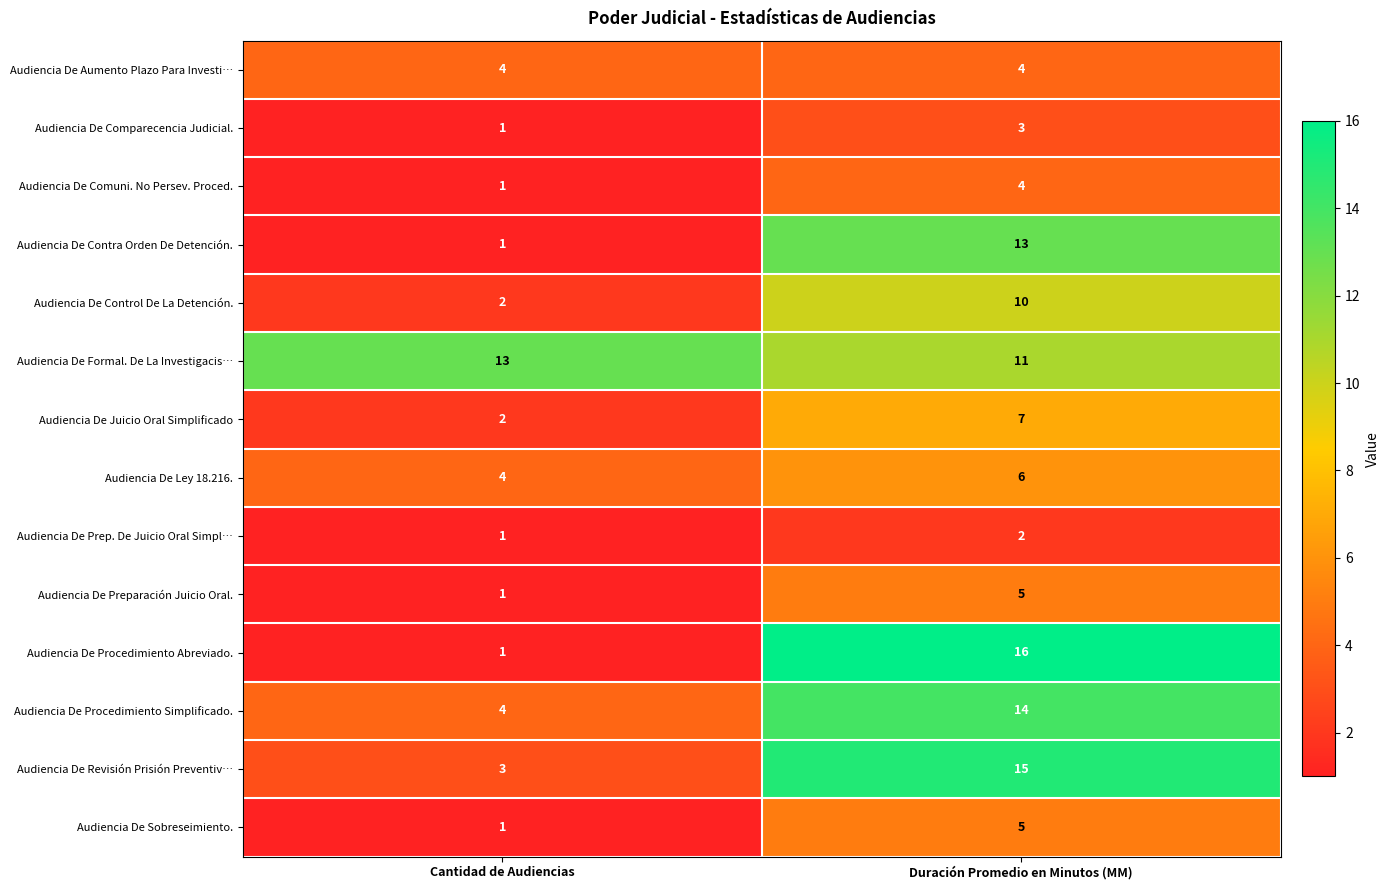

What is the average value of the Audiencia De Aumento Plazo Para Investi… series?

4